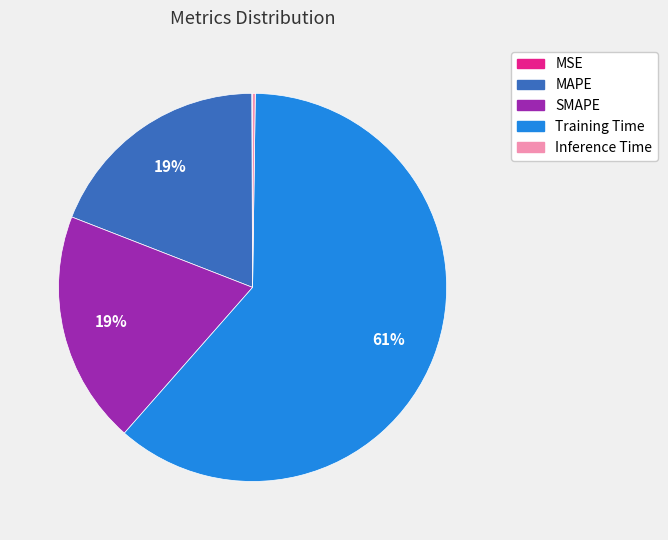

The Training Time slice represents 67% of the pie. True or false?

False